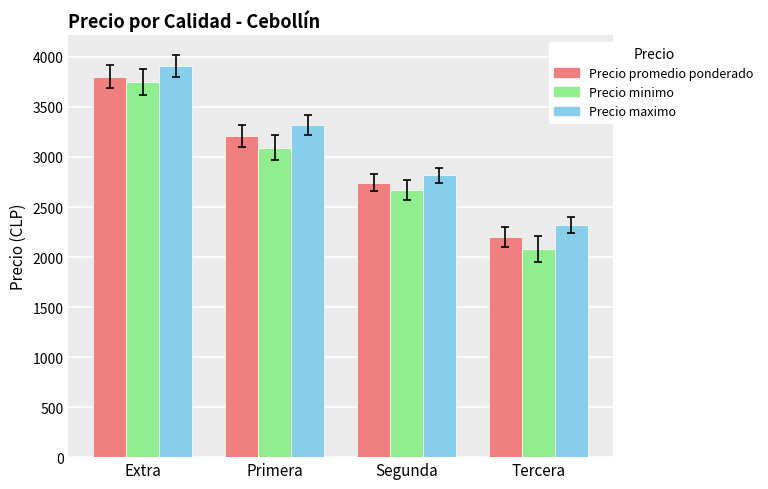

Read the Precio minimo value at Primera.

3092.9